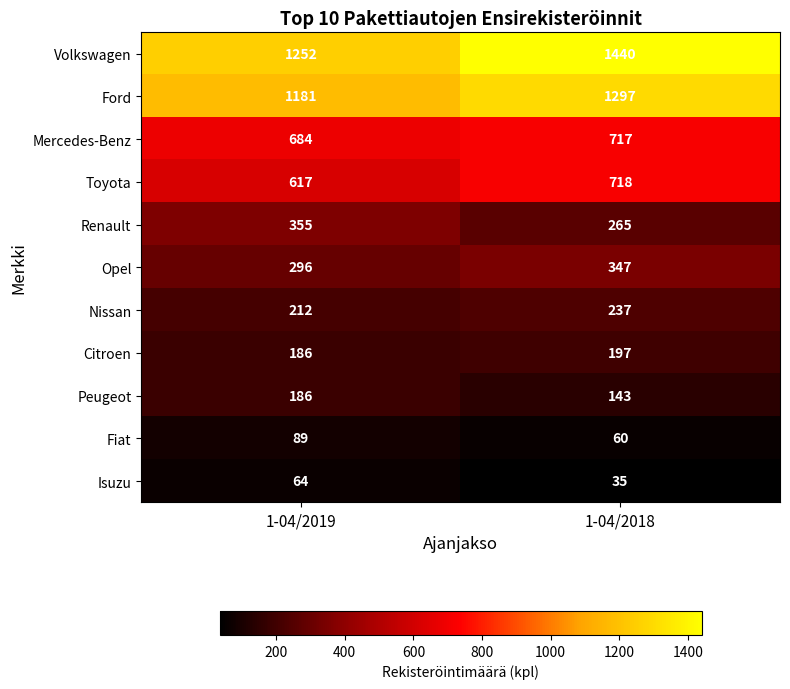

Which series has the largest range (max minus min)?

Volkswagen